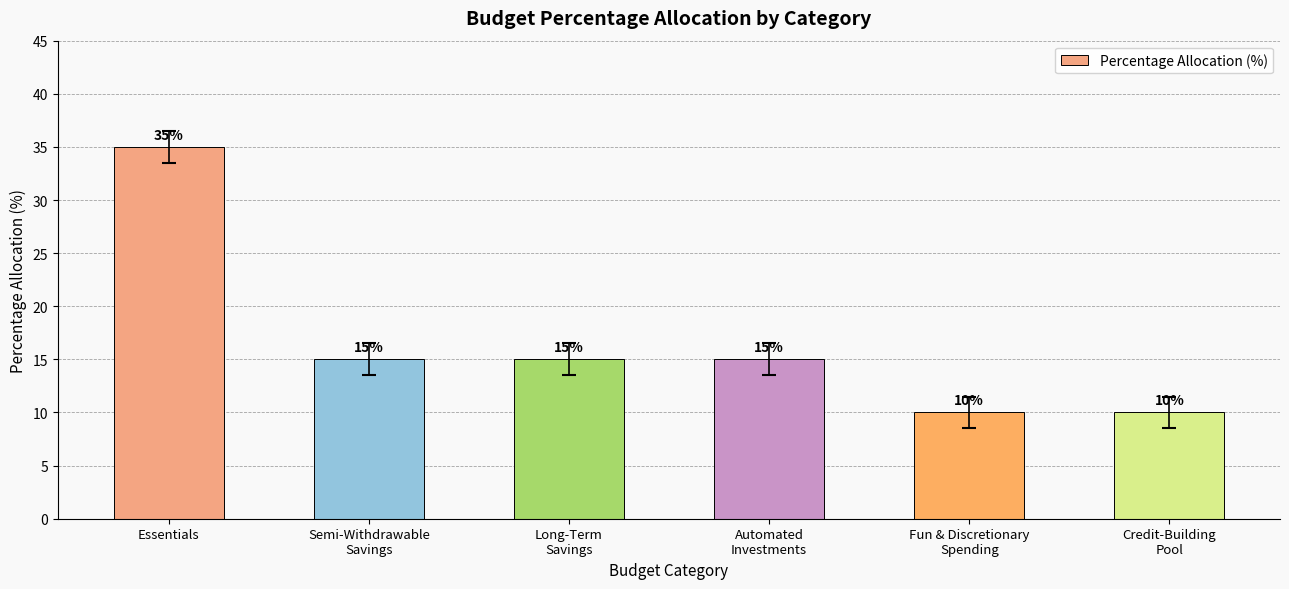

Reading left to right, transcribe all the data shown in this chart.

Essentials=35	Semi-Withdrawable
Savings=15	Long-Term
Savings=15	Automated
Investments=15	Fun & Discretionary
Spending=10	Credit-Building
Pool=10